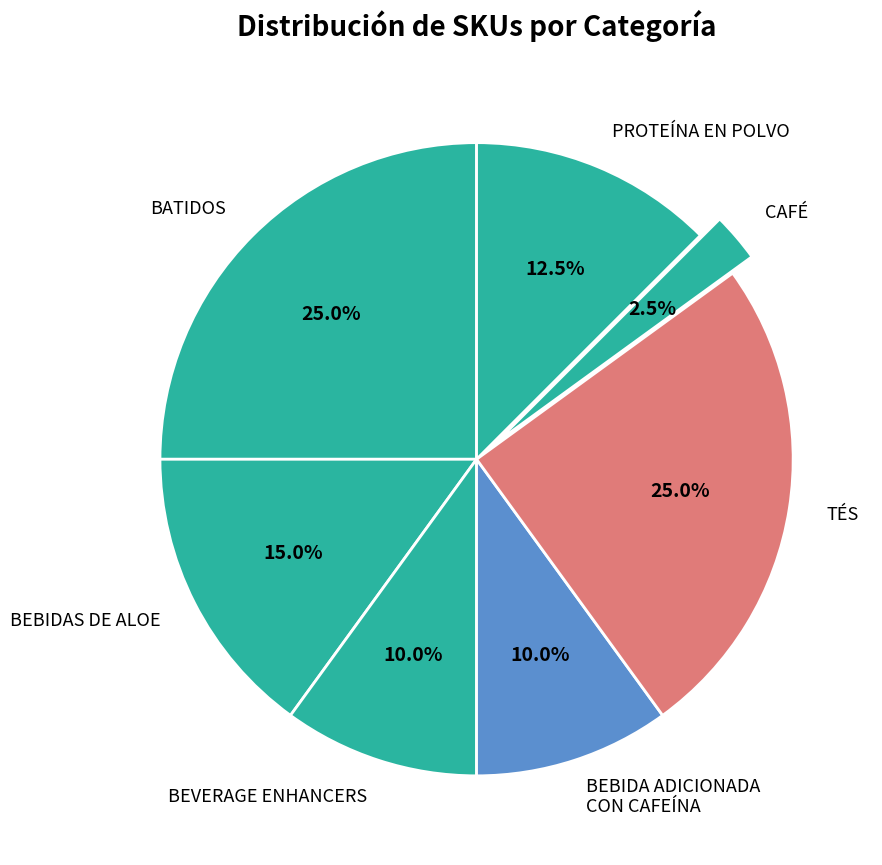

Which slice is the smallest?

CAFÉ